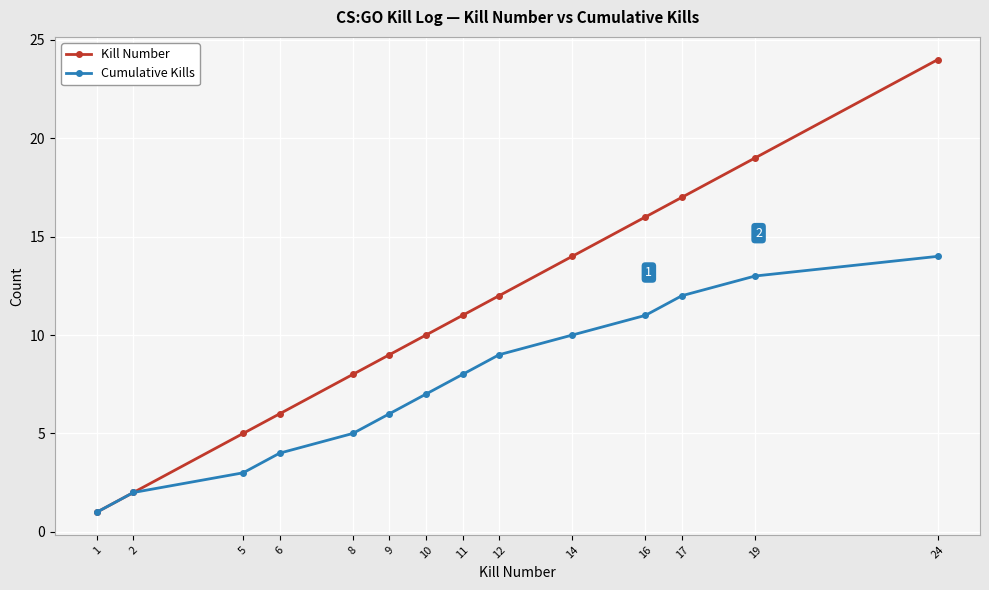

Which label corresponds to the smallest value in the chart?

1